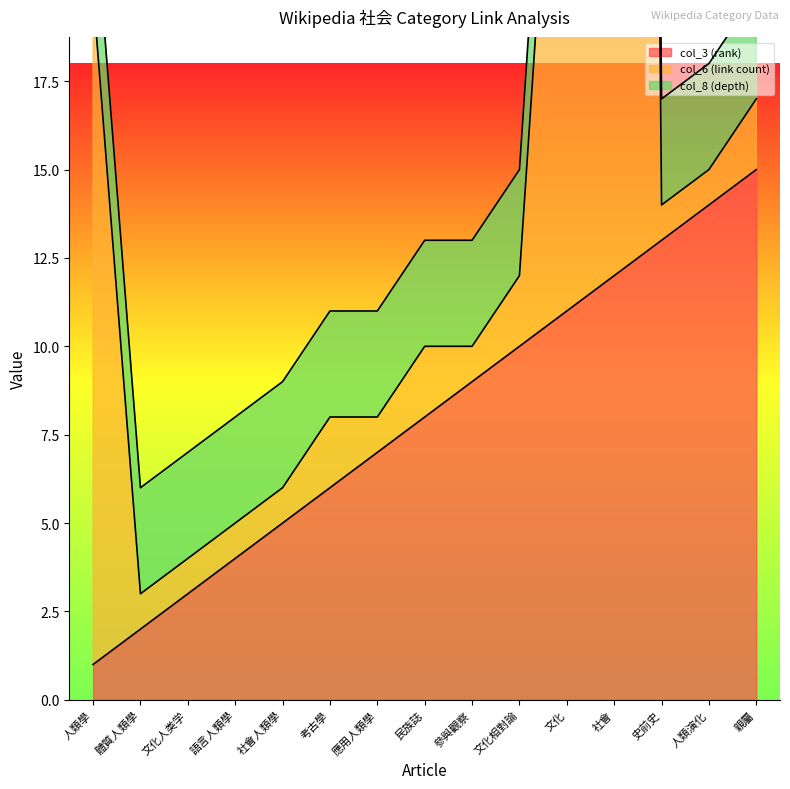

What is the label of the 3rd point from the left?

文化人类学